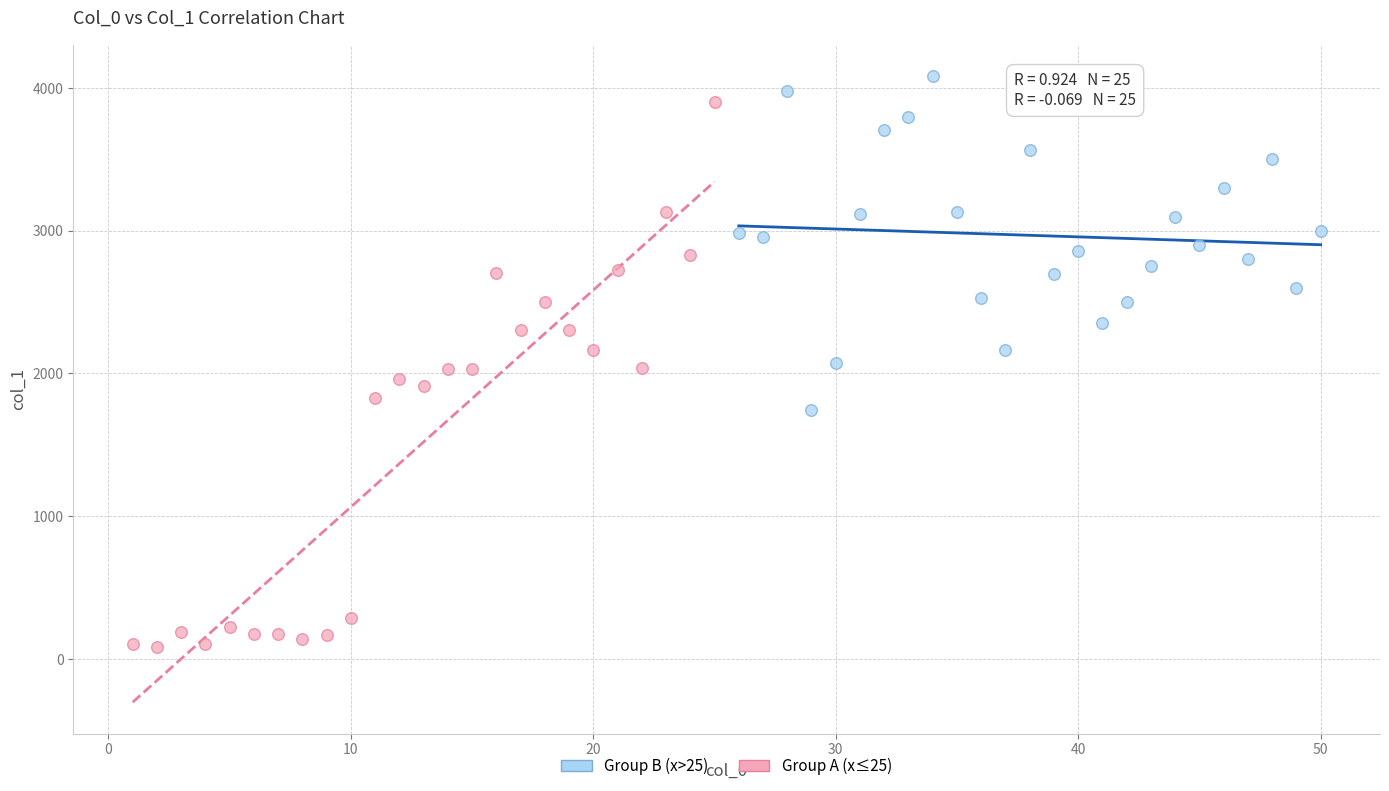

Which series reaches the minimum Y coordinate?

Group A (x≤25)